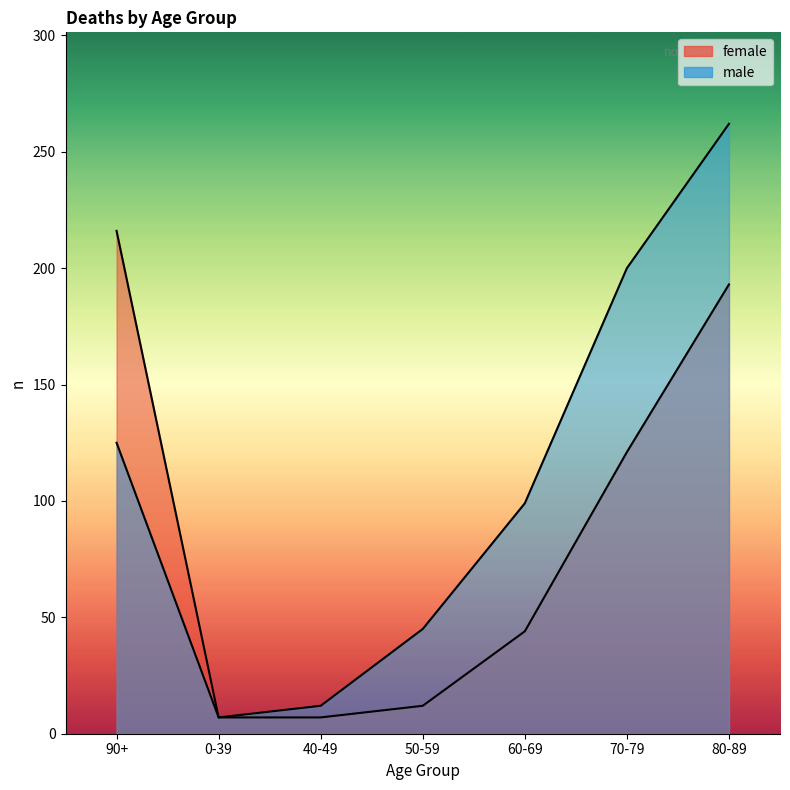

What is the minimum value for female?

7